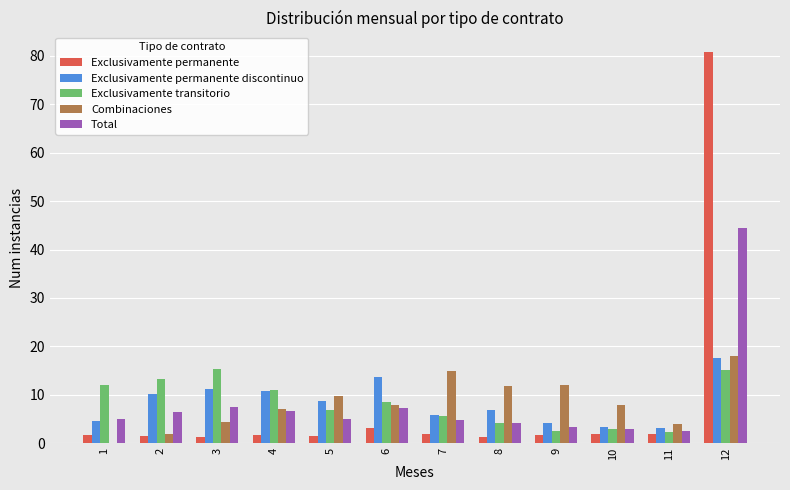

The value of Combinaciones at 12 is 18.1. True or false?

True